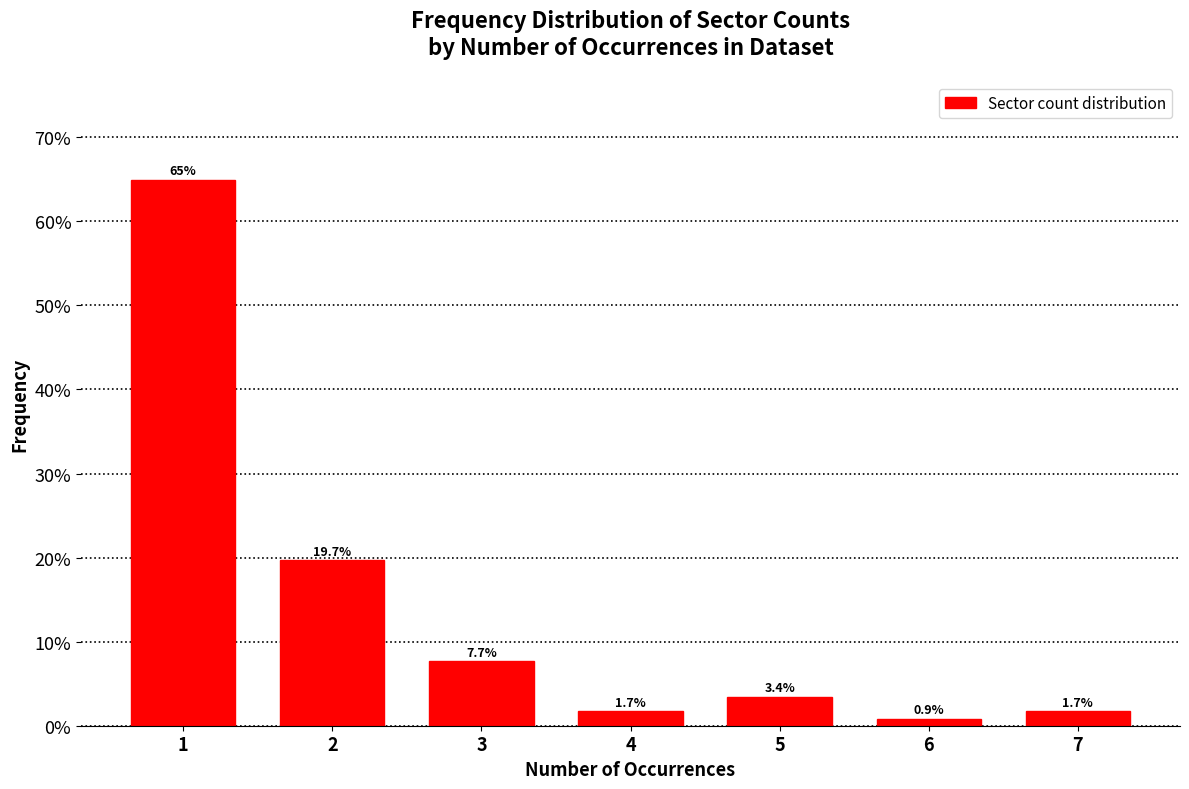

Reading right to left, extract all data points from this chart.

7=1.7	6=0.9	5=3.4	4=1.7	3=7.7	2=19.7	1=65.0